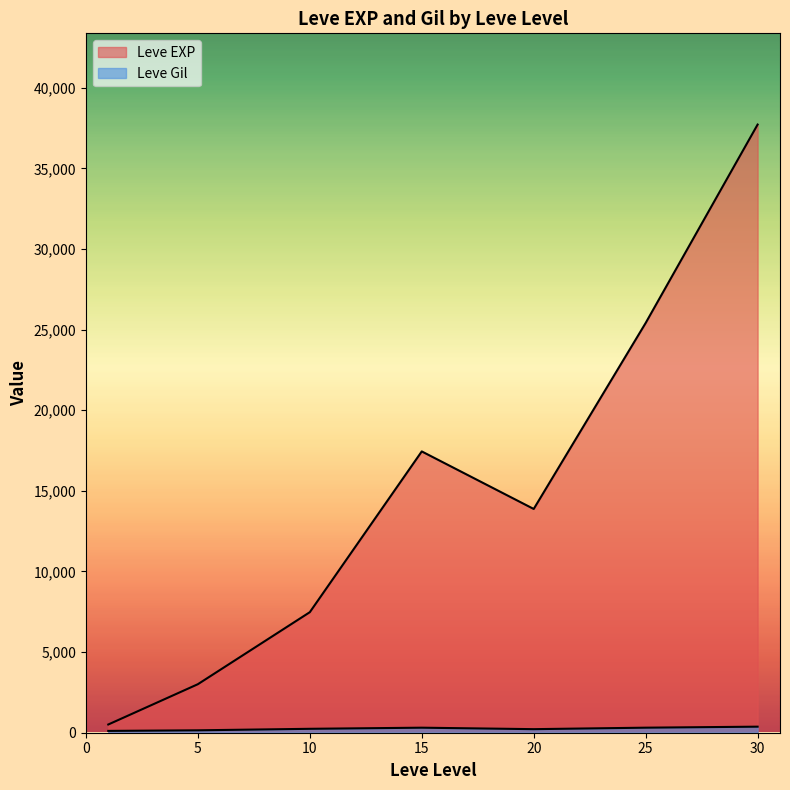

What is the average value of the Leve Gil series?

240